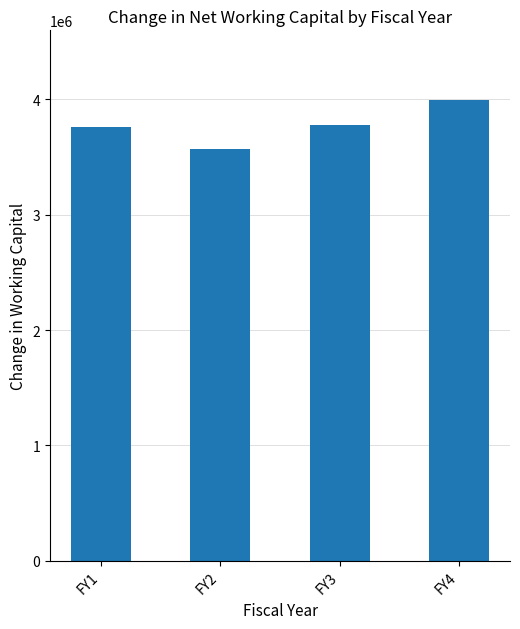

What is the value of the 4th bar from the left?

3999809.9